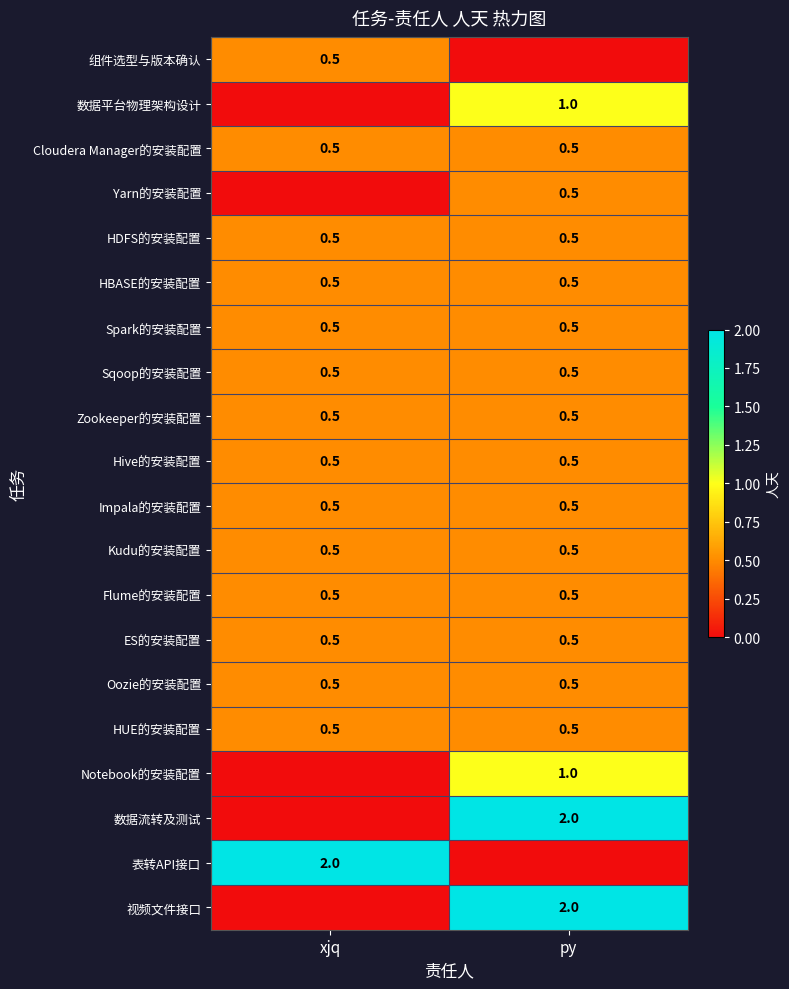

What value does the Flume的安装配置 series have at xjq?

0.5